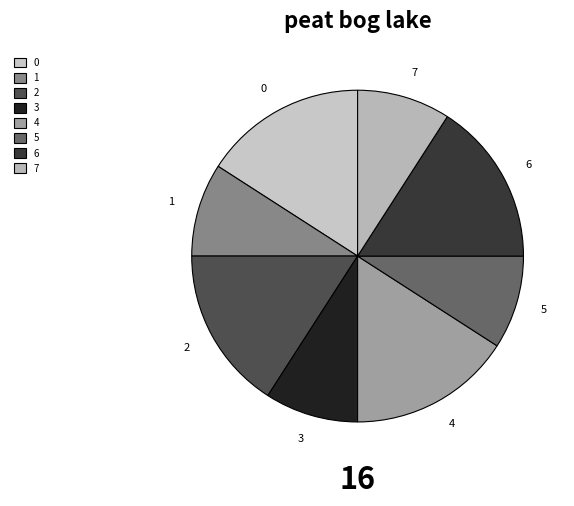

Count the number of slices in the pie.

8